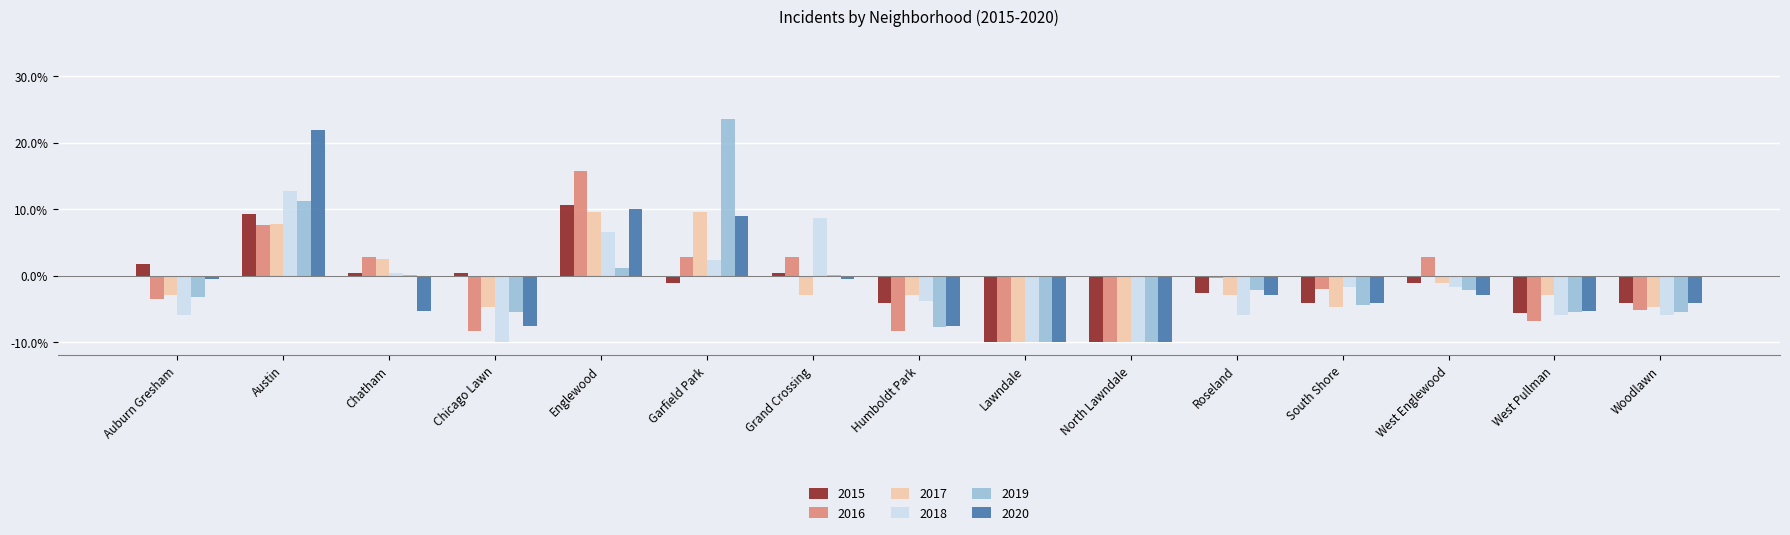

What is the approximate value of 2018 at Austin?

12.8